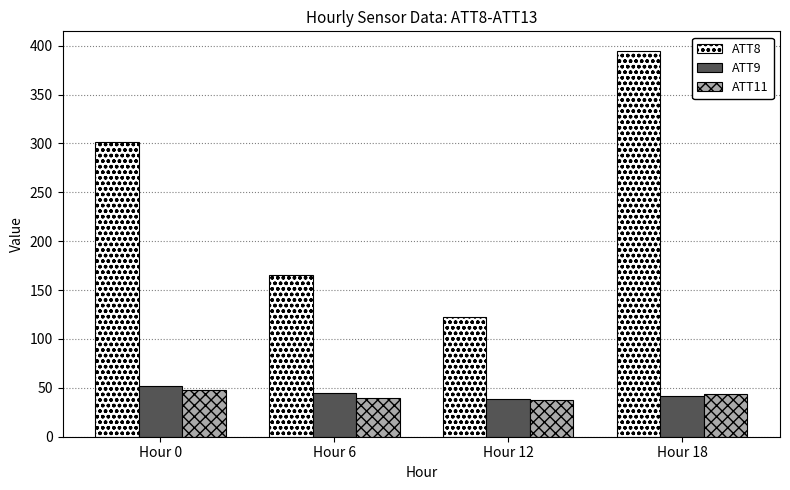

True or false: ATT9 has a value of 85.3 at Hour 0.

False